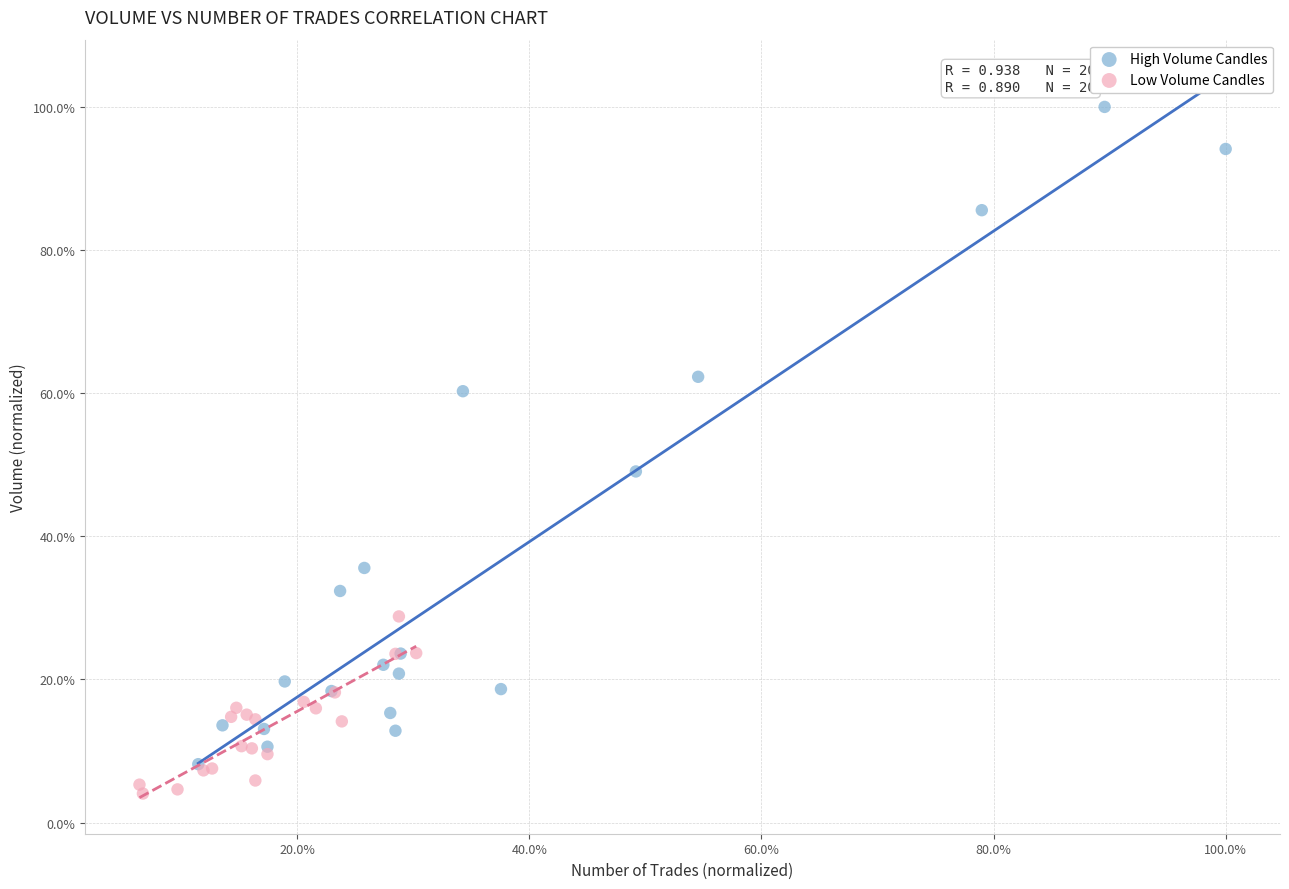

Which series contains the highest Y value?

High Volume Candles